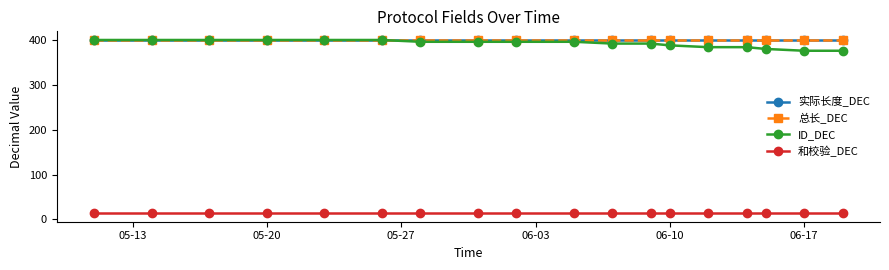

What is the smallest value displayed?

14